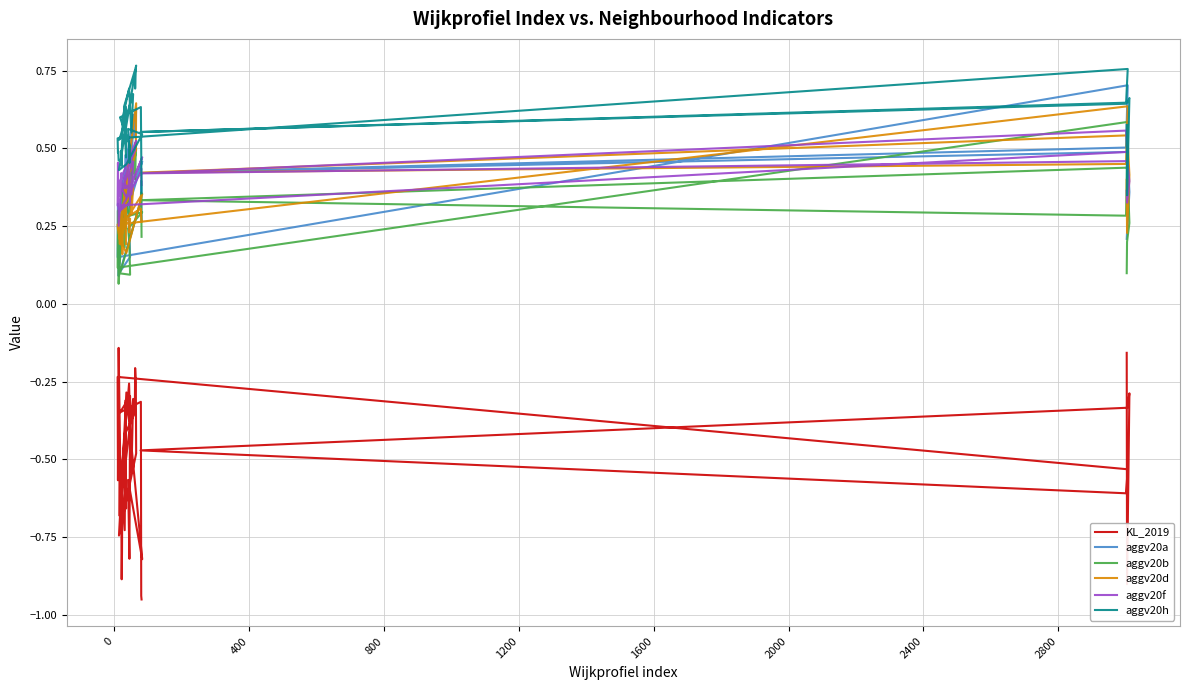

Reading left to right, what are all the values shown in this chart?

KL_2019: -0.2	-0.9	-0.3	-0.3	-0.5	-0.6	-0.5	-0.2	-0.6	-0.3	-0.1	-0.7	-0.7	-0.9	-0.8	-0.6	-0.5	-0.3	-0.5	-0.3	-0.7	-0.5	-0.7	-0.3	-0.7	-0.4	-0.4	-0.2	-0.3	-0.5	-0.7	-0.3	-0.8	-0.6	-0.8	-0.3	-0.3	-0.3	-0.9	-1.0
aggv20a: 0.2	0.2	0.4	0.5	0.4	0.5	0.7	0.1	0.3	0.2	0.1	0.2	0.3	0.3	0.3	0.3	0.4	0.5	0.4	0.6	0.3	0.3	0.2	0.5	0.3	0.4	0.6	0.5	0.6	0.6	0.2	0.3	0.5	0.3	0.2	0.2	0.1	0.3	0.4	0.3
aggv20b: 0.1	0.2	0.3	0.4	0.3	0.3	0.6	0.1	0.3	0.1	0.1	0.2	0.3	0.3	0.3	0.2	0.4	0.3	0.4	0.4	0.2	0.2	0.2	0.4	0.2	0.3	0.5	0.4	0.5	0.5	0.2	0.3	0.3	0.2	0.2	0.1	0.1	0.3	0.4	0.2
aggv20d: 0.4	0.2	0.4	0.5	0.4	0.4	0.6	0.3	0.2	0.2	0.2	0.2	0.2	0.2	0.3	0.2	0.3	0.4	0.3	0.4	0.3	0.2	0.3	0.3	0.2	0.4	0.5	0.5	0.5	0.6	0.2	0.2	0.4	0.3	0.2	0.3	0.3	0.3	0.3	0.3
aggv20f: 0.4	0.3	0.4	0.5	0.4	0.6	0.5	0.3	0.5	0.4	0.3	0.4	0.4	0.4	0.4	0.4	0.4	0.4	0.4	0.5	0.3	0.4	0.4	0.4	0.4	0.4	0.5	0.5	0.5	0.5	0.4	0.3	0.5	0.4	0.4	0.3	0.3	0.4	0.4	0.4
aggv20h: 0.6	0.3	0.7	0.6	0.6	0.6	0.8	0.5	0.5	0.5	0.5	0.5	0.5	0.4	0.5	0.5	0.6	0.7	0.6	0.7	0.5	0.5	0.5	0.6	0.5	0.6	0.7	0.7	0.8	0.8	0.4	0.4	0.5	0.6	0.5	0.5	0.6	0.6	0.5	0.4